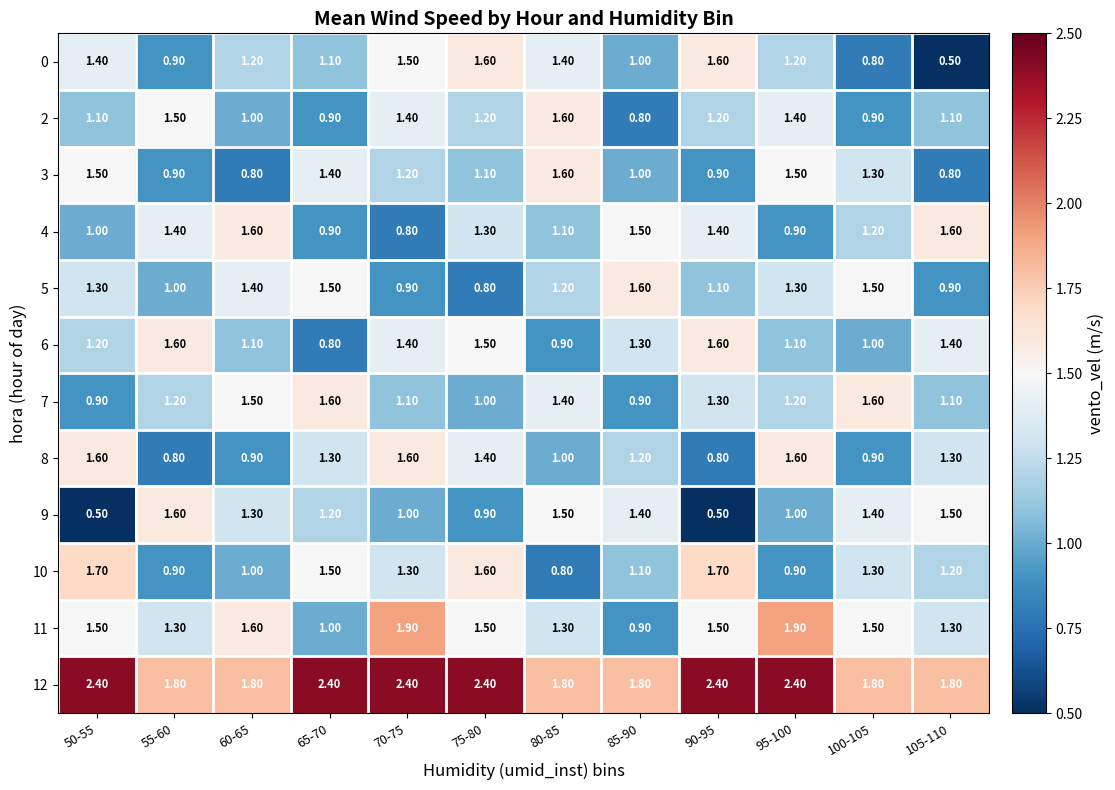

What is the average value of the 2 series?

1.2